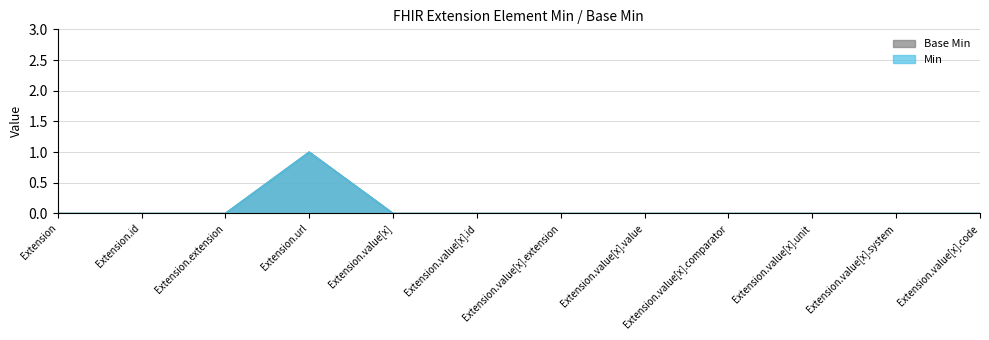

At which category is the sum across all series the highest?

Extension.url